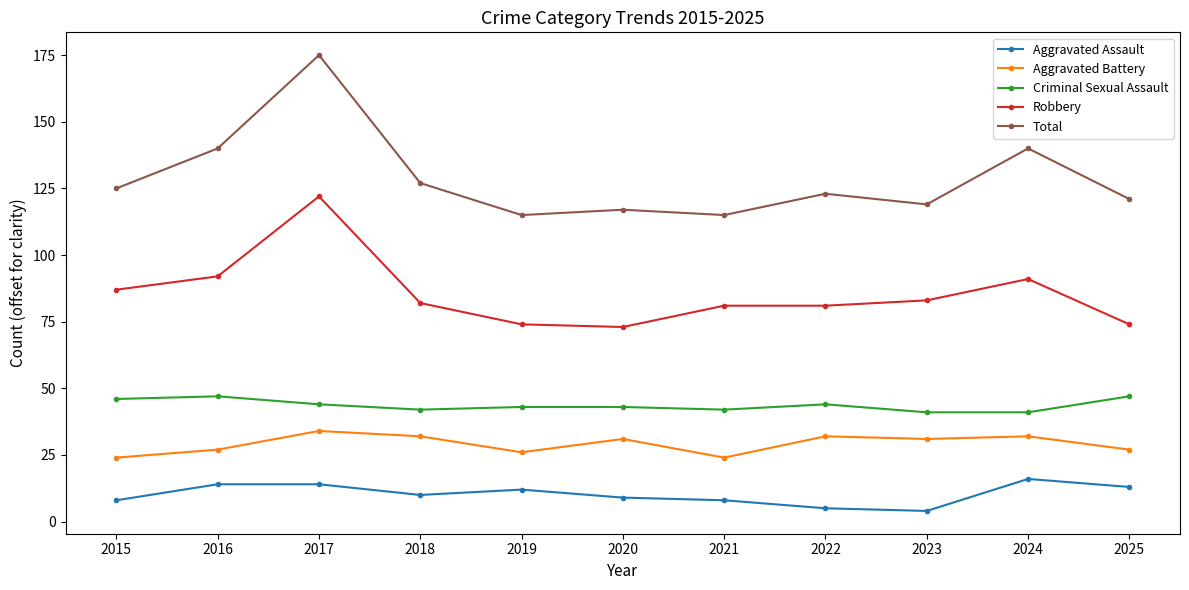

Is it true that Aggravated Assault equals 13 at 2025?

True